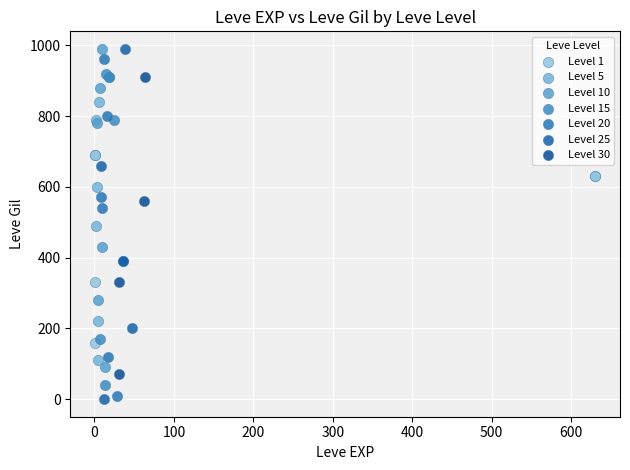

What are all the series names shown in the legend?

Level 1, Level 5, Level 10, Level 15, Level 20, Level 25, Level 30